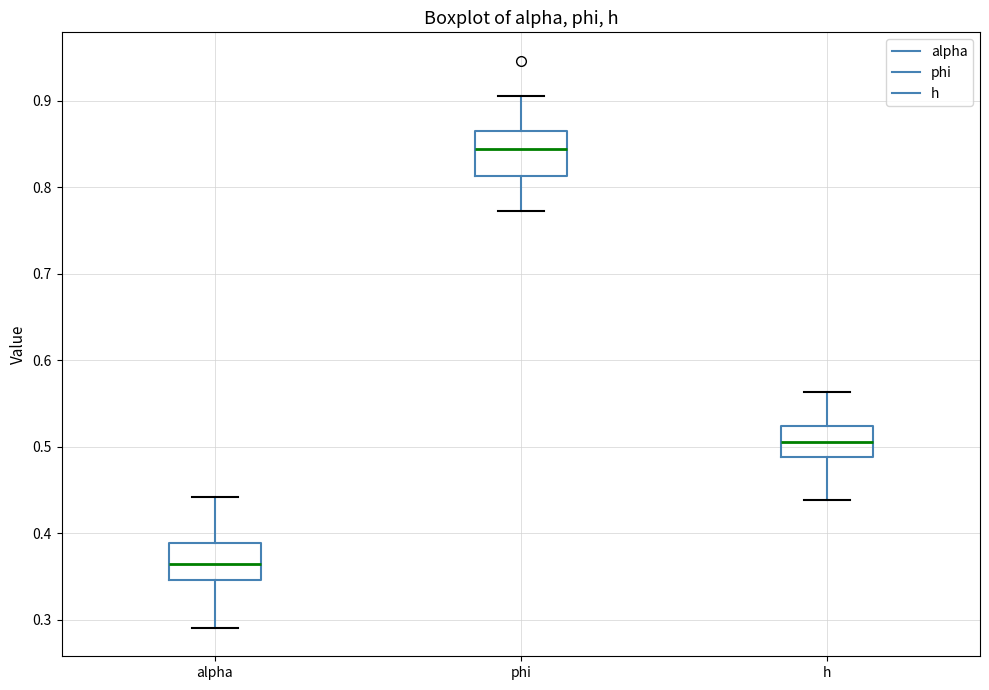

Reading left to right, read every box against the y-axis: the position of its median line, the range the box covers, and the ends of its whiskers. The values are not printed on the chart, so give them approximately, as read against the axis.

alpha: median 0.36, box 0.35 to 0.39, whiskers 0.29 to 0.44
phi: median 0.84, box 0.81 to 0.86, whiskers 0.77 to 0.91
h: median 0.51, box 0.49 to 0.52, whiskers 0.44 to 0.56